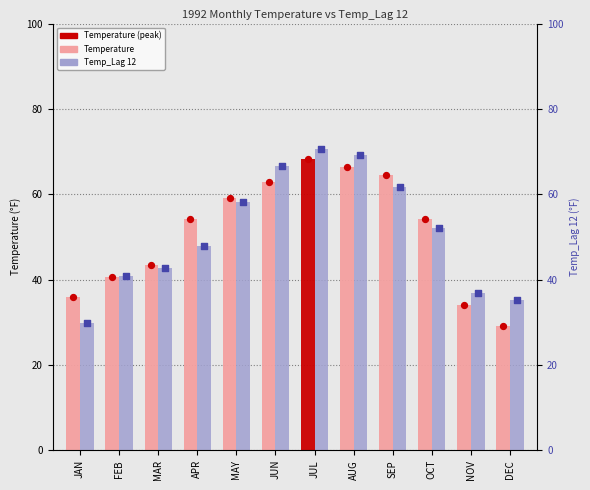

Which series has the largest total across all categories?

Temperature